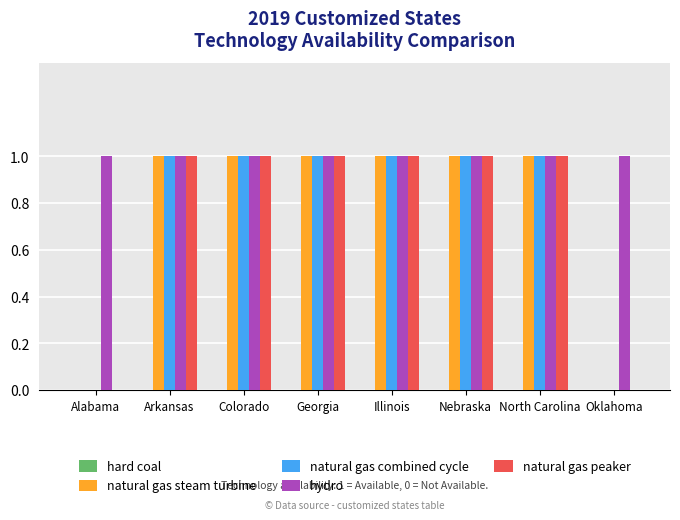

Which series has the largest total across all categories?

hydro